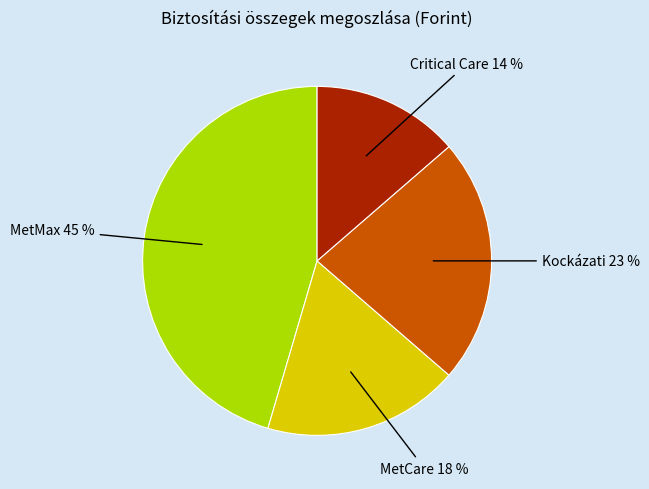

Is there any slice that represents more than half of the pie?

No